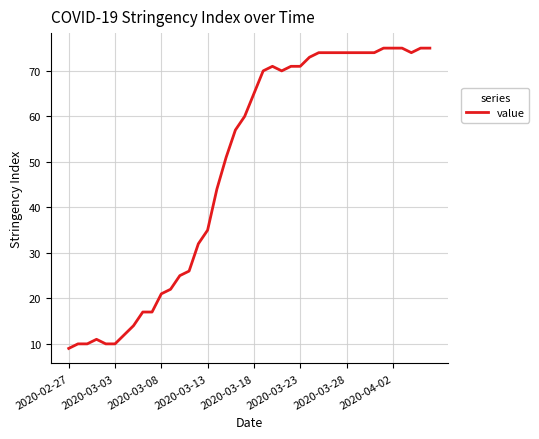

What is the minimum value shown in the chart?

9